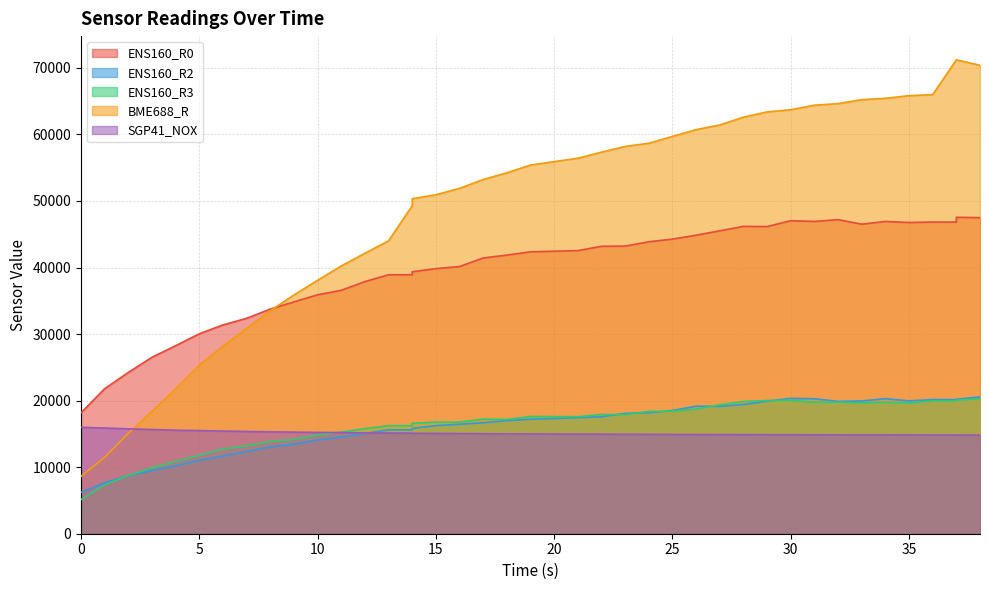

Where is ENS160_R0 nearest to the value 32859?

7